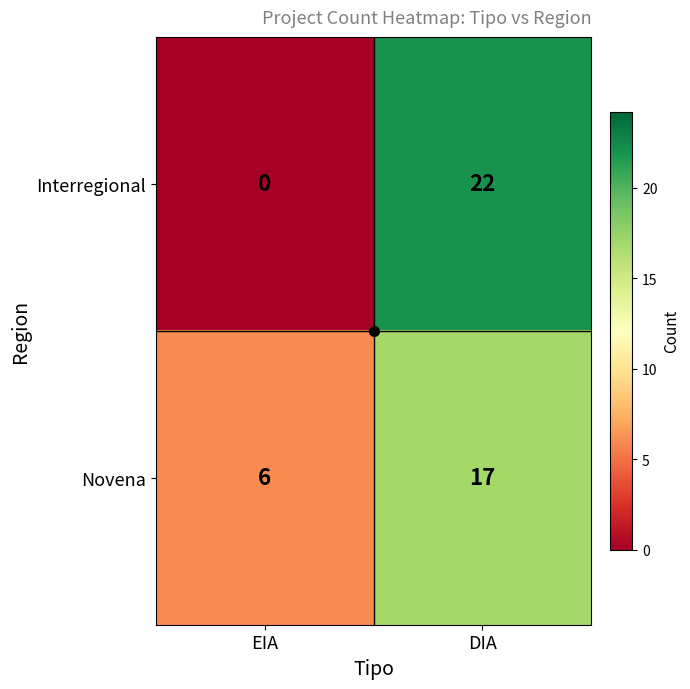

What is the total value across all series at DIA?

39